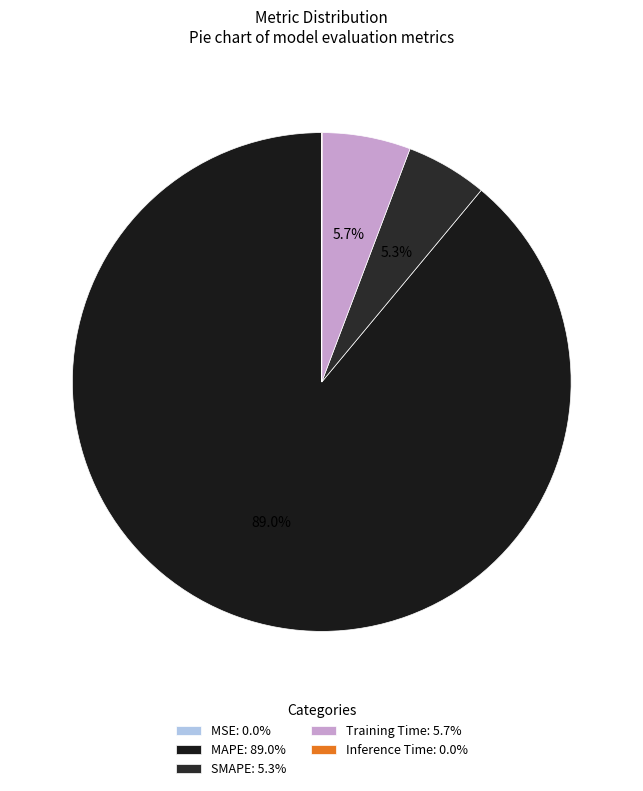

Rank the categories by value from lowest to highest.

MSE, Inference Time, SMAPE, Training Time, MAPE